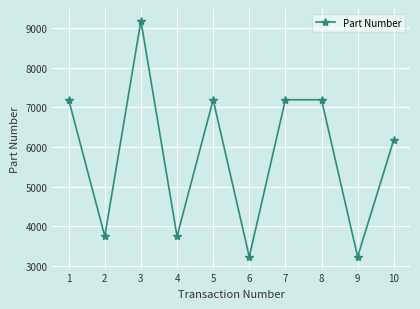

Reading left to right, what are all the values shown in this chart?

7194	3751	9185	3751	7194	3234	7194	7194	3234	6182